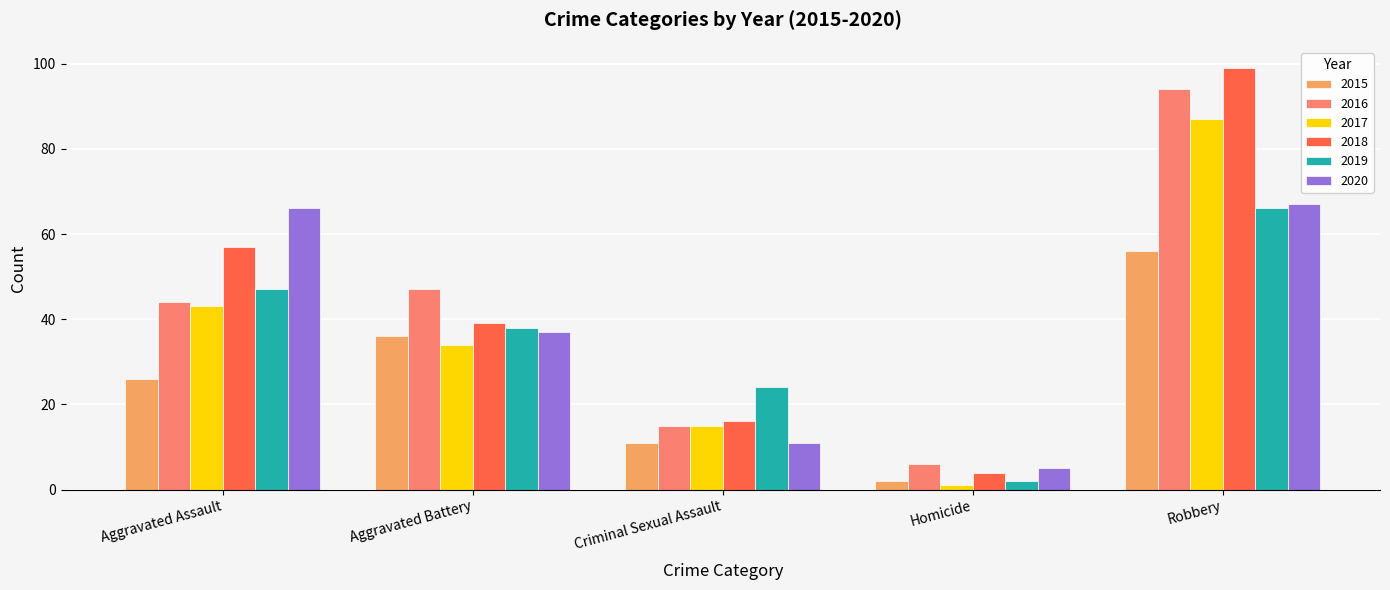

What is the difference between the maximum and minimum values in the 2018 series?

95